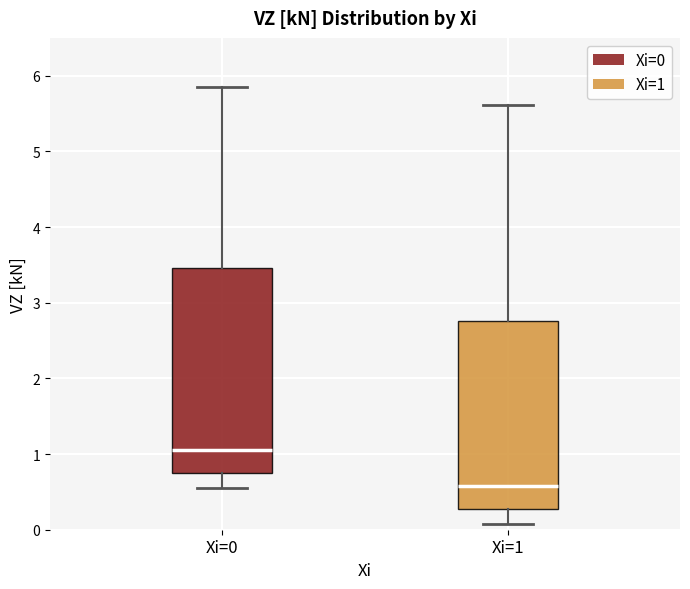

Reading left to right, read every box against the y-axis: the position of its median line, the range the box covers, and the ends of its whiskers. The values are not printed on the chart, so give them approximately, as read against the axis.

Xi=0: median 1.1, box 0.7 to 3.5, whiskers 0.5 to 5.9
Xi=1: median 0.6, box 0.3 to 2.8, whiskers 0.1 to 5.6